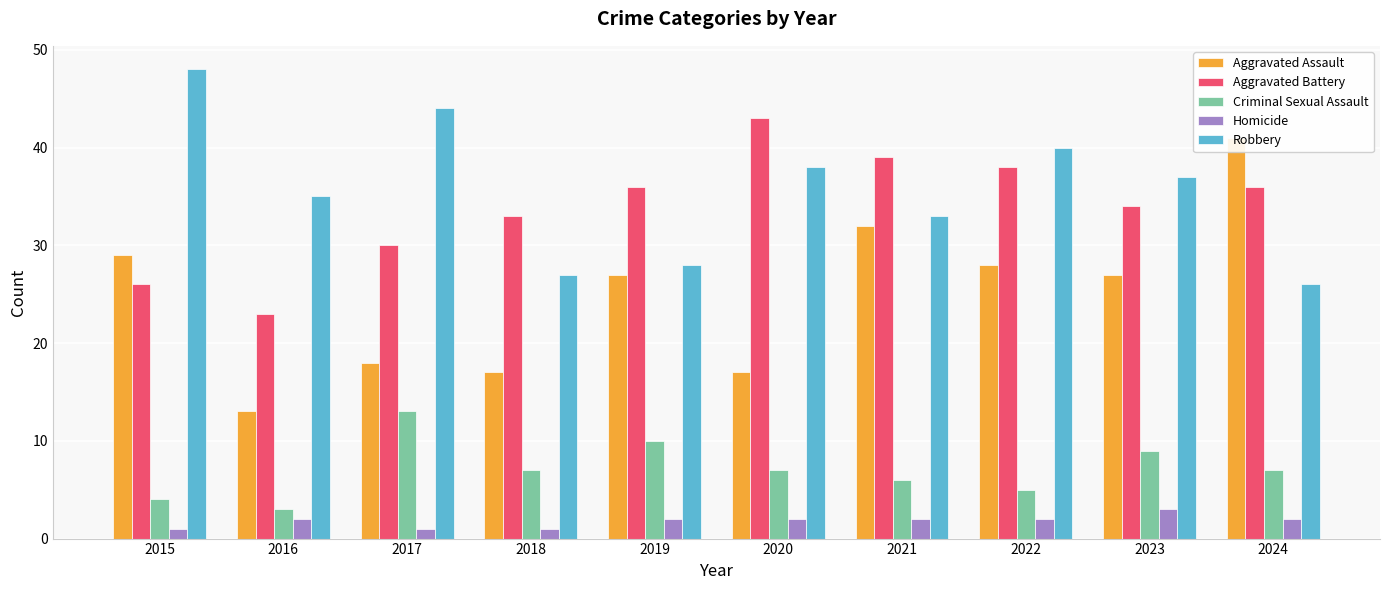

What is the spread (max minus min) of values at 2021?

37